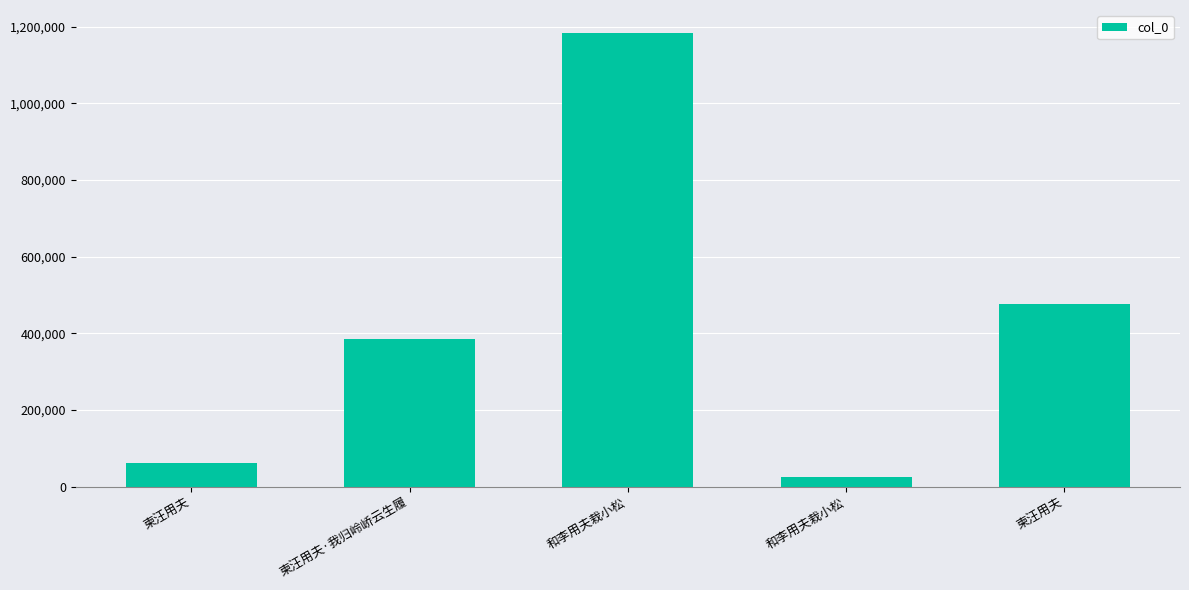

How many data points are less than 385602?

2